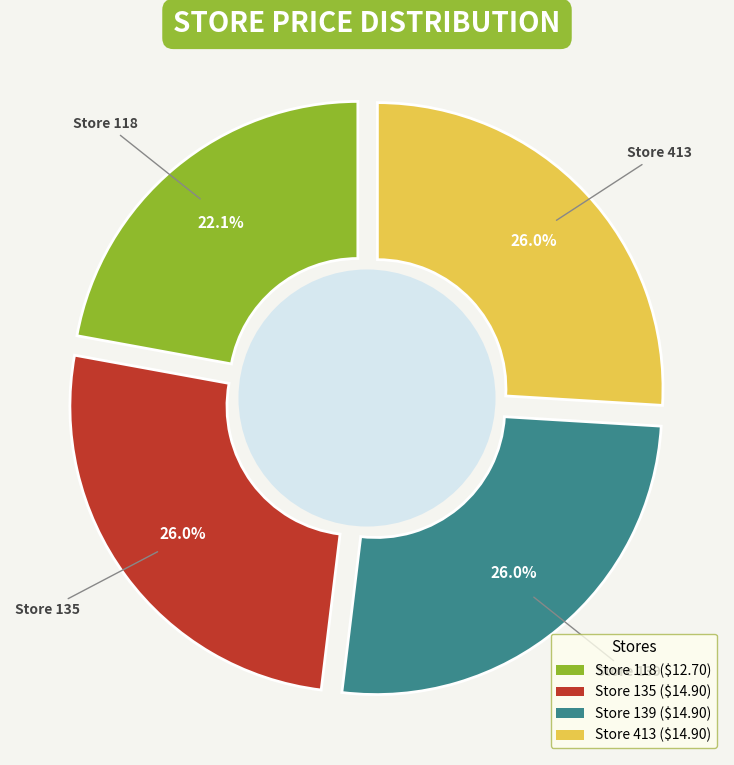

Is it true that 135 is 16% of the pie?

False